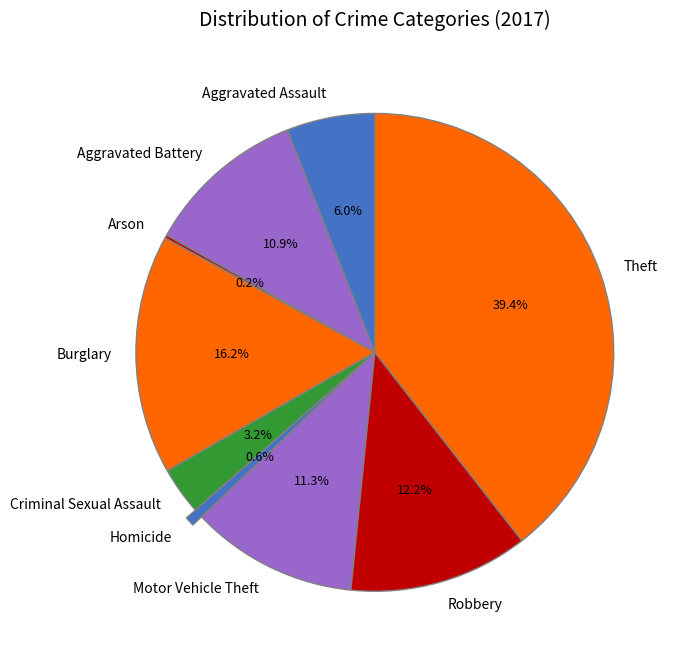

How much of the chart is everything except Robbery?

87.8%